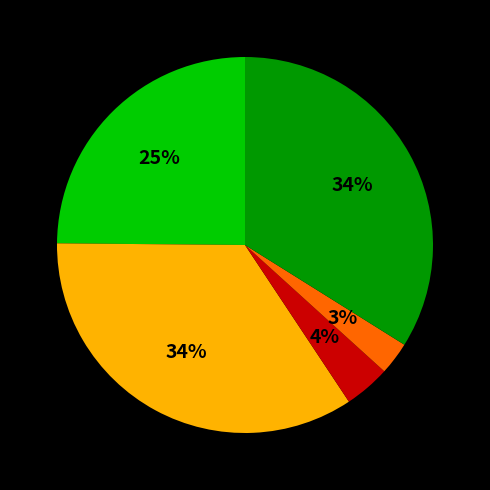

Does any single category account for the majority?

No